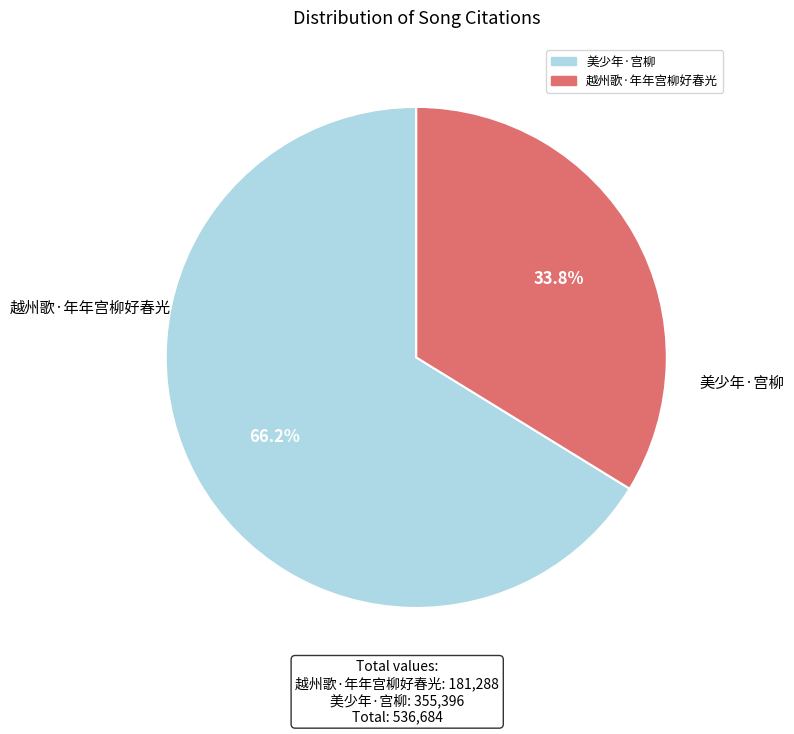

Count the number of slices in the pie.

2